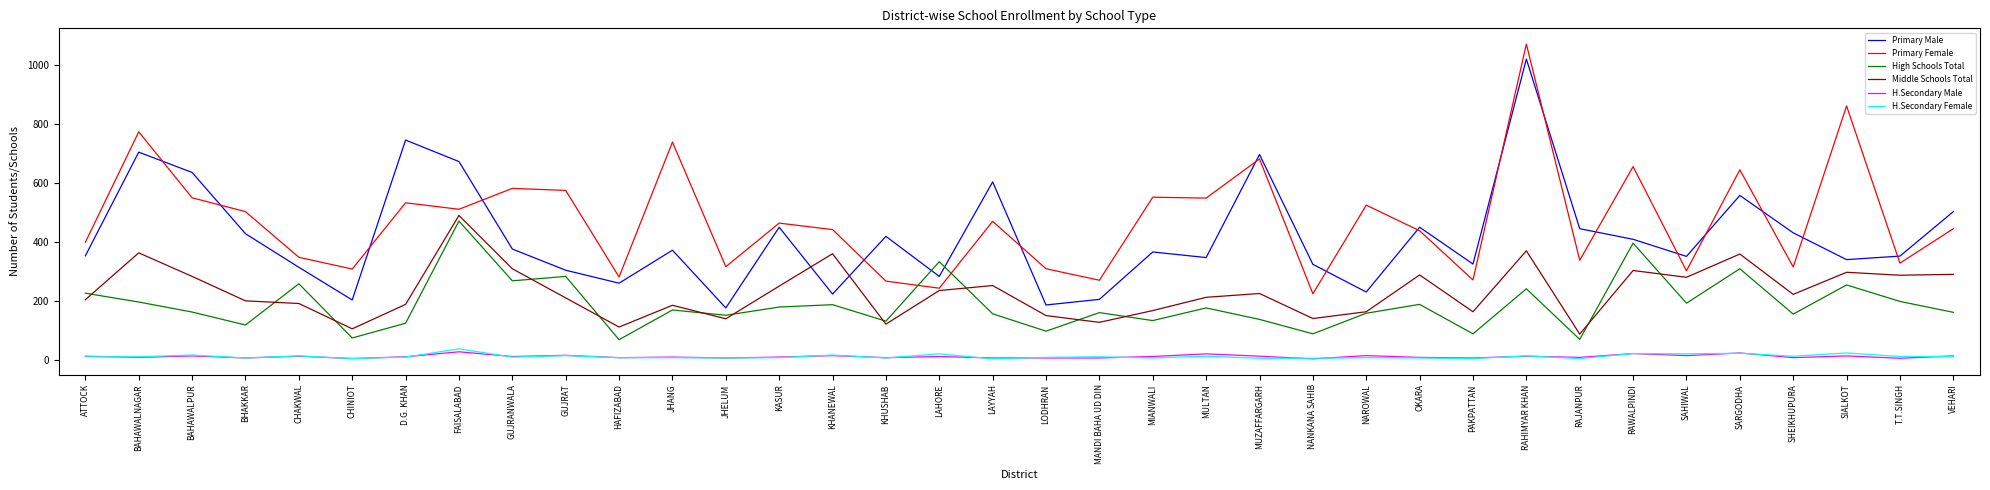

Which category has the highest value in the Primary Male series?

RAHIMYAR KHAN